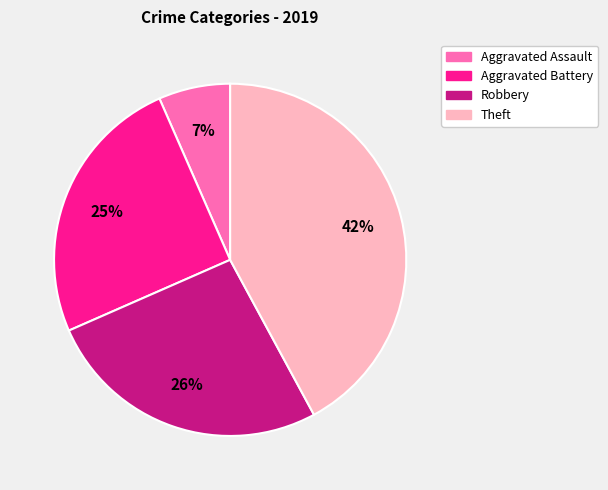

What is the smallest slice in the pie chart?

Aggravated Assault